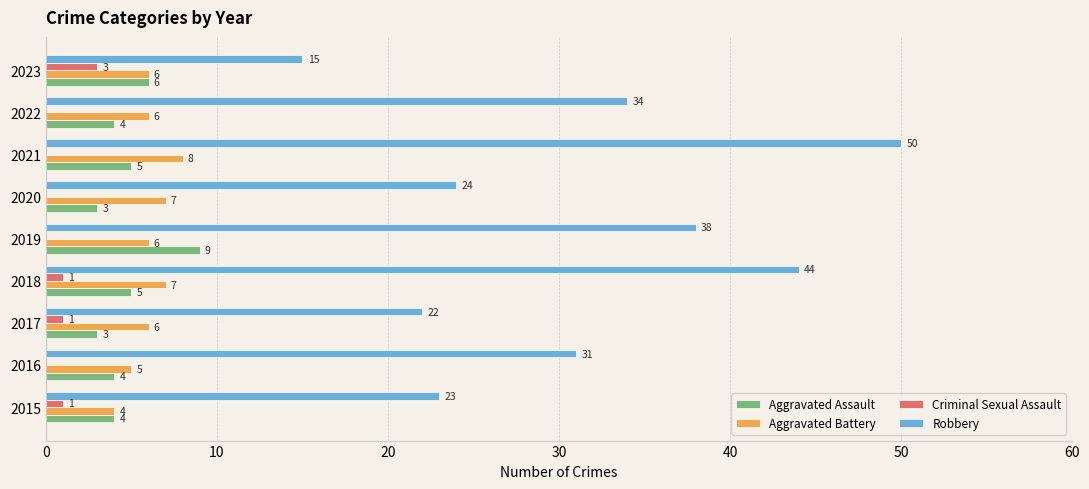

What is the sum of all Aggravated Assault values?

43